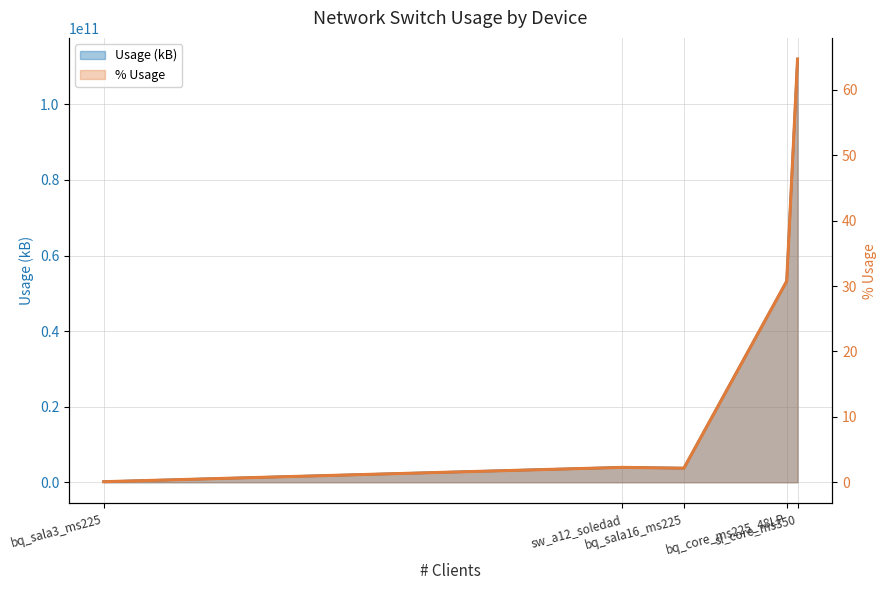

Reading left to right, list all the values displayed in this chart.

Usage (kB): 152846648.0	3938883668.0	3729575725.0	53223570184.0	111985029358.0
% Usage: 0.1	2.3	2.2	30.8	64.7